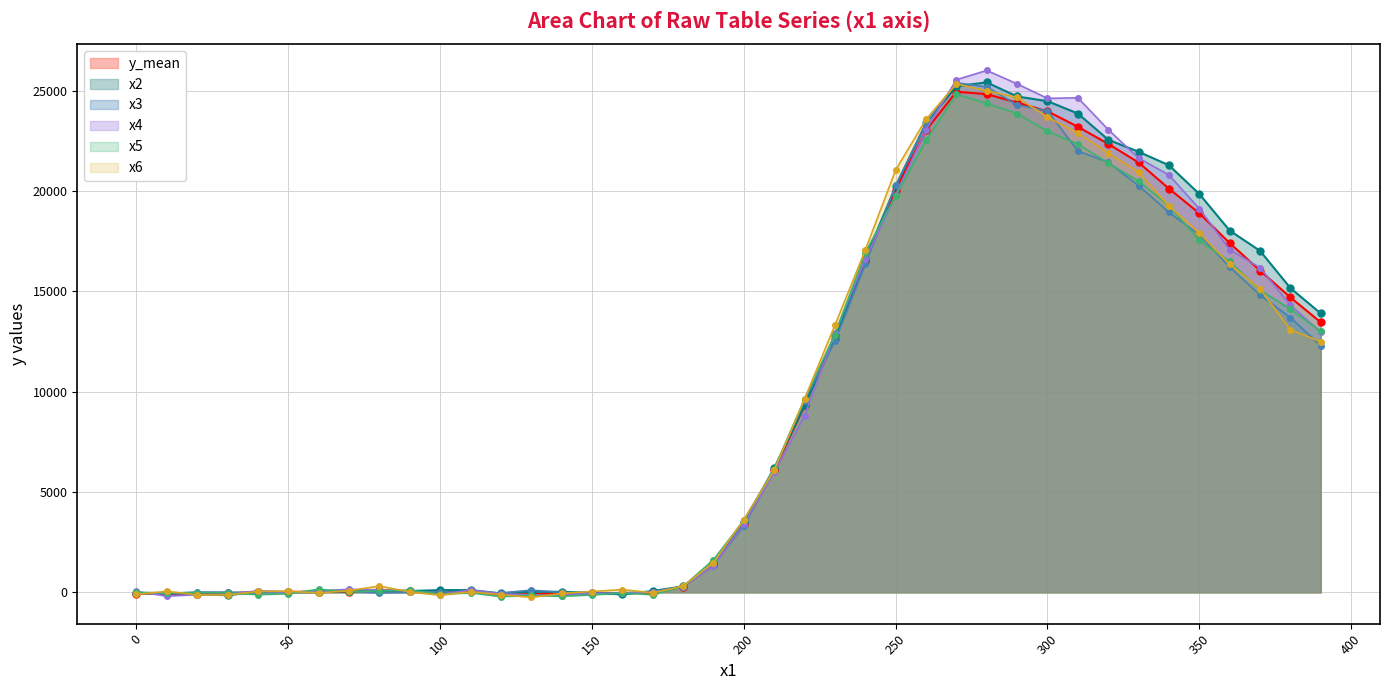

True or false: x5 and x2 cross at least once.

True